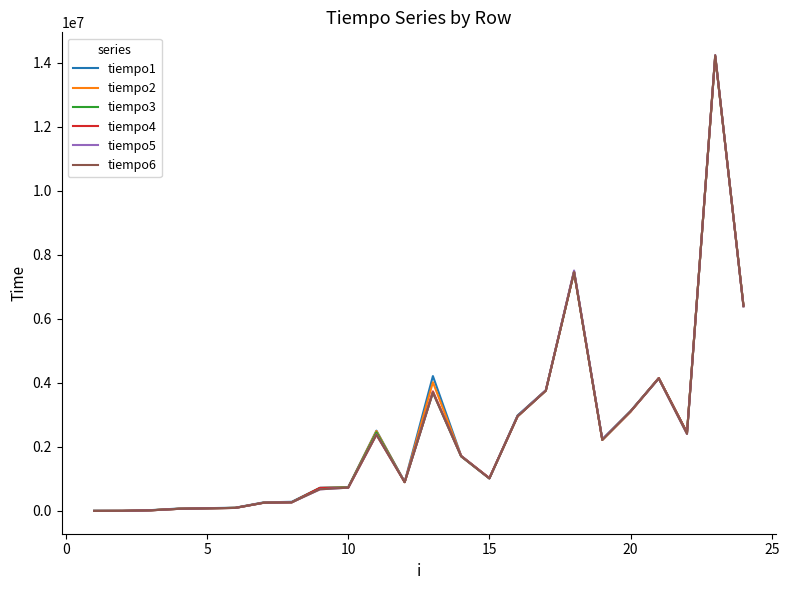

What is the greatest value displayed?

14235573